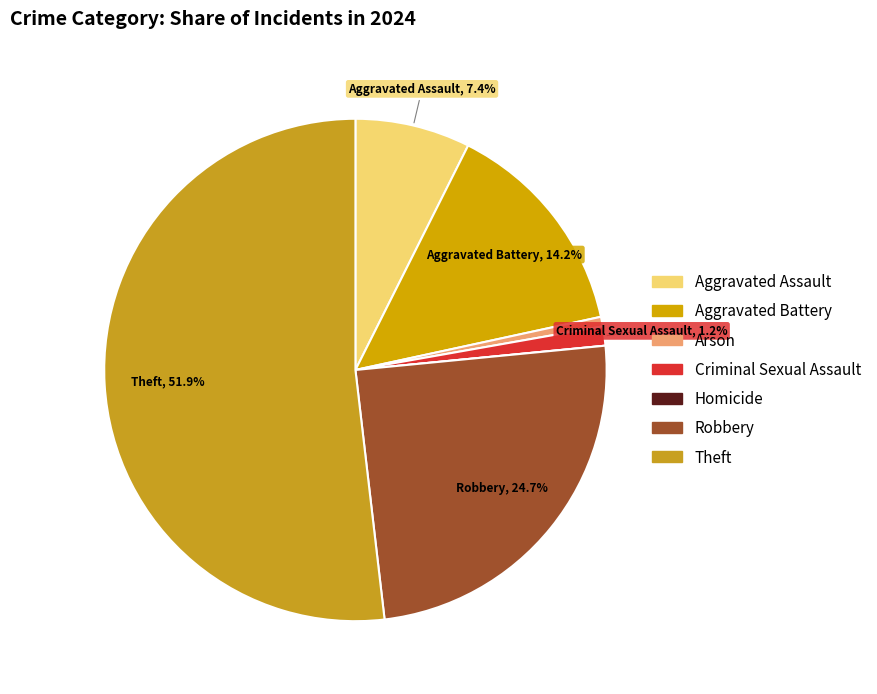

To the nearest percent, what portion does Arson represent?

1%